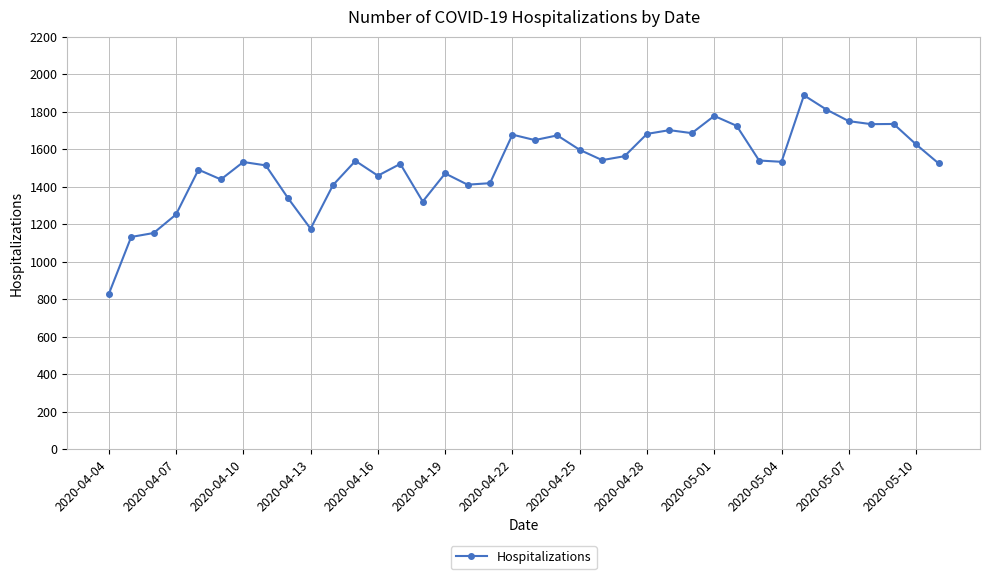

True or false: the data has more than 1 interior local peaks.

True